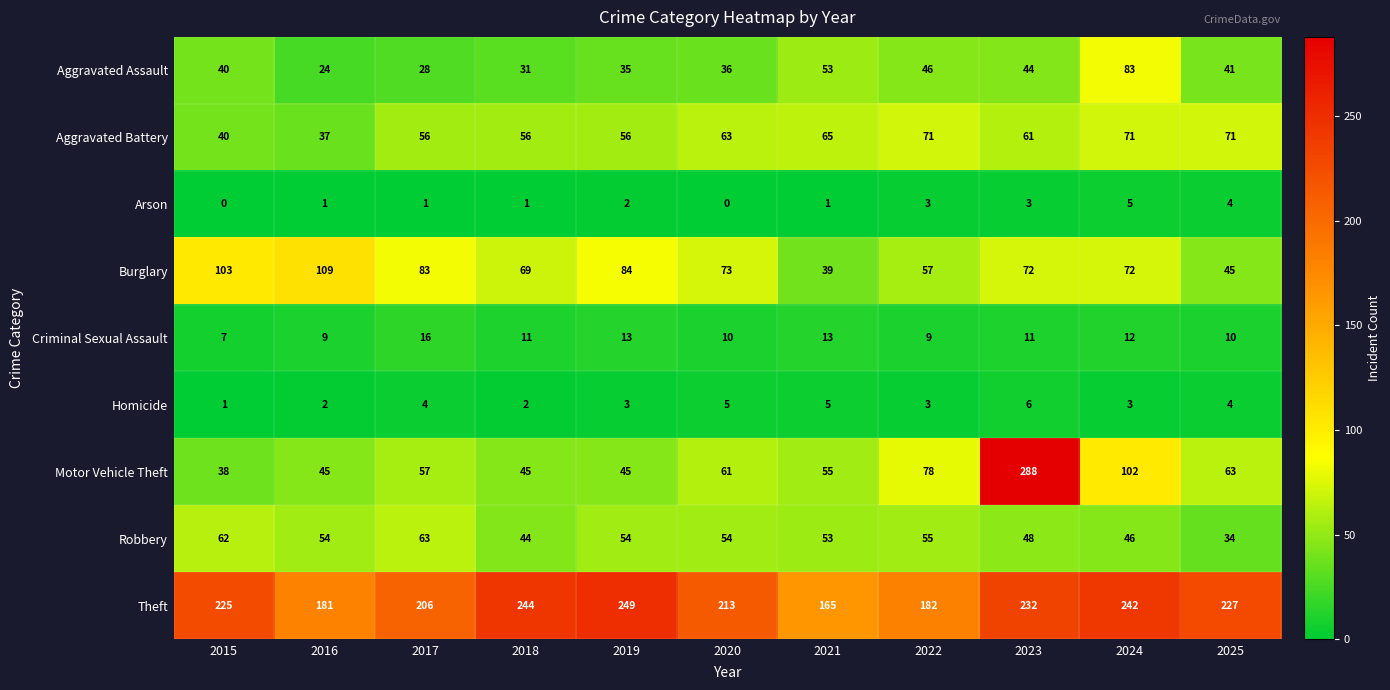

What is the total value across all series at 2015?

516